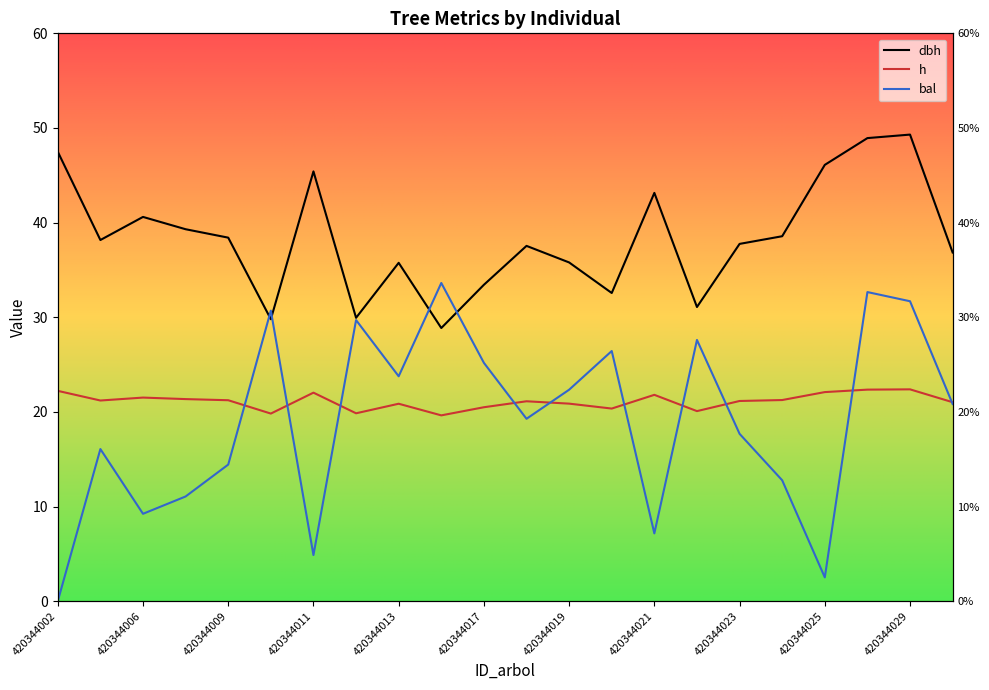

What is the maximum value for dbh?

49.3